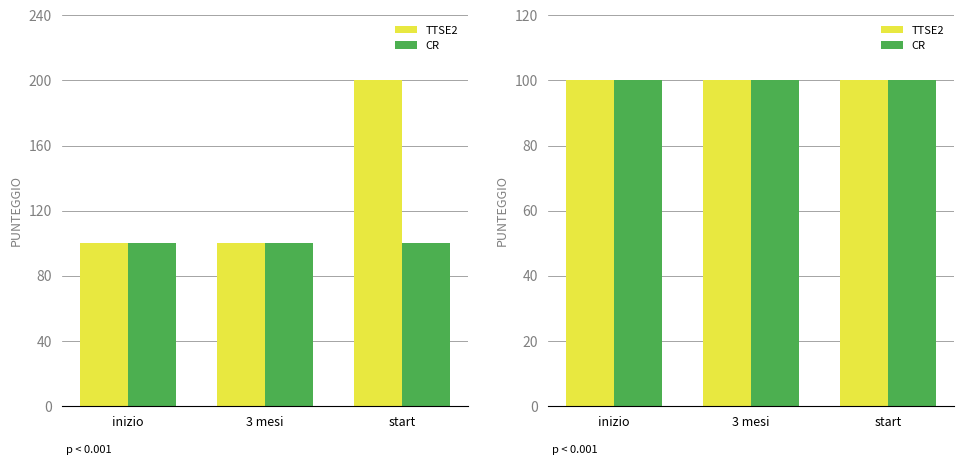

Does the chart contain any negative values?

No